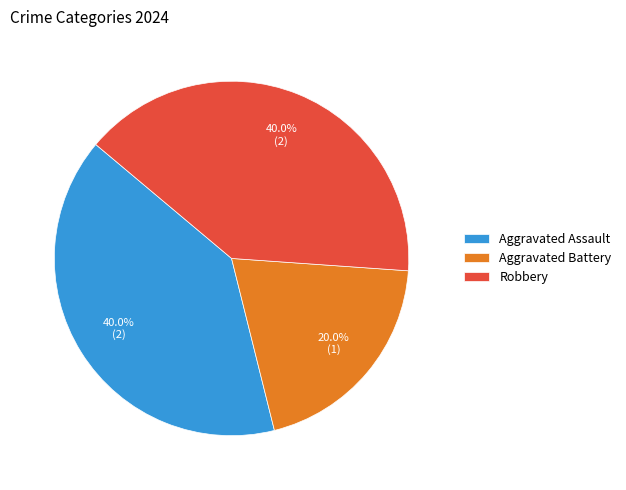

How many segments does this pie chart have?

3